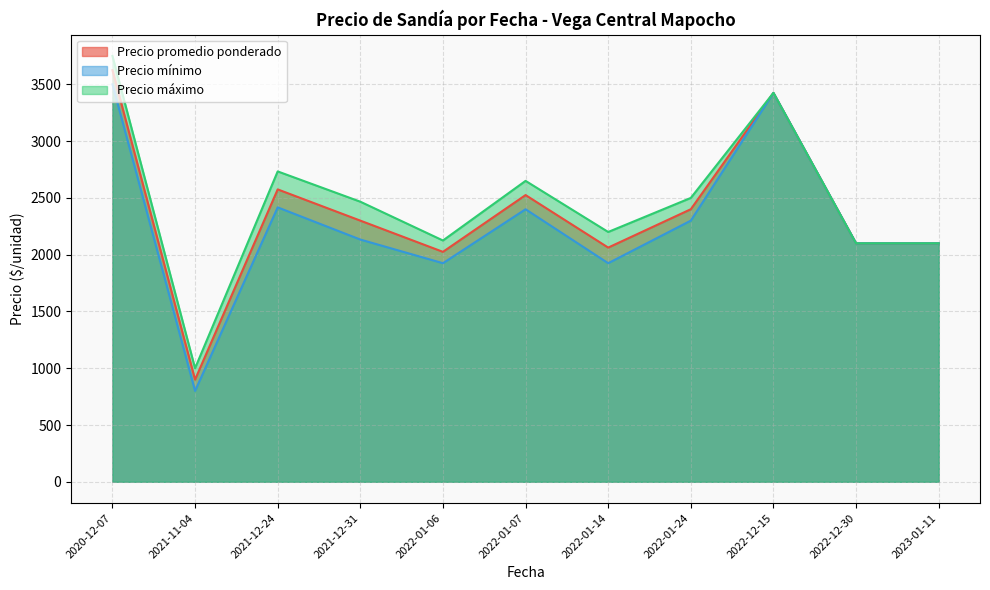

The value of Precio promedio ponderado at 2022-01-06 is 683.8. True or false?

False